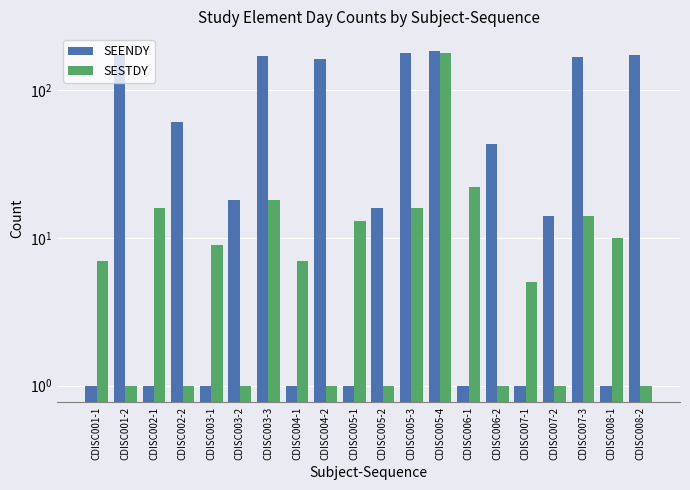

Reading left to right, transcribe all the data shown in this chart.

SEENDY: 1	172	1	61	1	18	169	1	162	1	16	177	184	1	43	1	14	167	1	173
SESTDY: 7	1	16	1	9	1	18	7	1	13	1	16	177	22	1	5	1	14	10	1